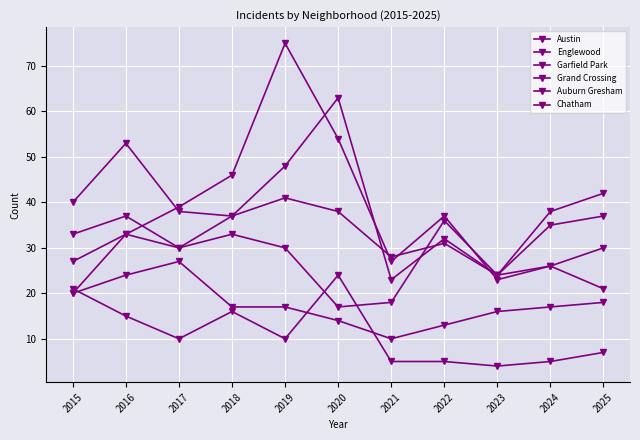

Where is Chatham nearest to the value 18?

2025